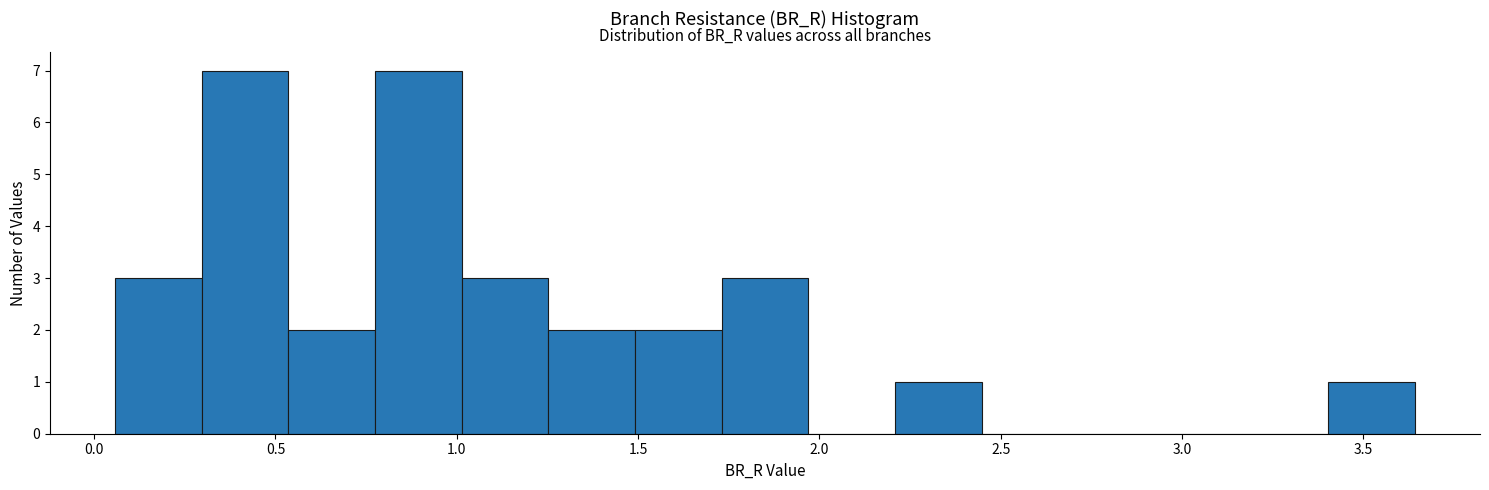

Reading left to right, list every bar in this chart as the range it spans on the x-axis followed by its height. Neither the bar edges nor the heights are printed on the chart, so give them approximately, as read against the axes.

0.05 to 0.30: 3
0.30 to 0.55: 7
0.55 to 0.75: 2
0.75 to 1.00: 7
1.00 to 1.25: 3
1.25 to 1.50: 2
1.50 to 1.75: 2
1.75 to 1.95: 3
1.95 to 2.20: 0
2.20 to 2.45: 1
2.45 to 2.70: 0
2.70 to 2.95: 0
2.95 to 3.15: 0
3.15 to 3.40: 0
3.40 to 3.65: 1